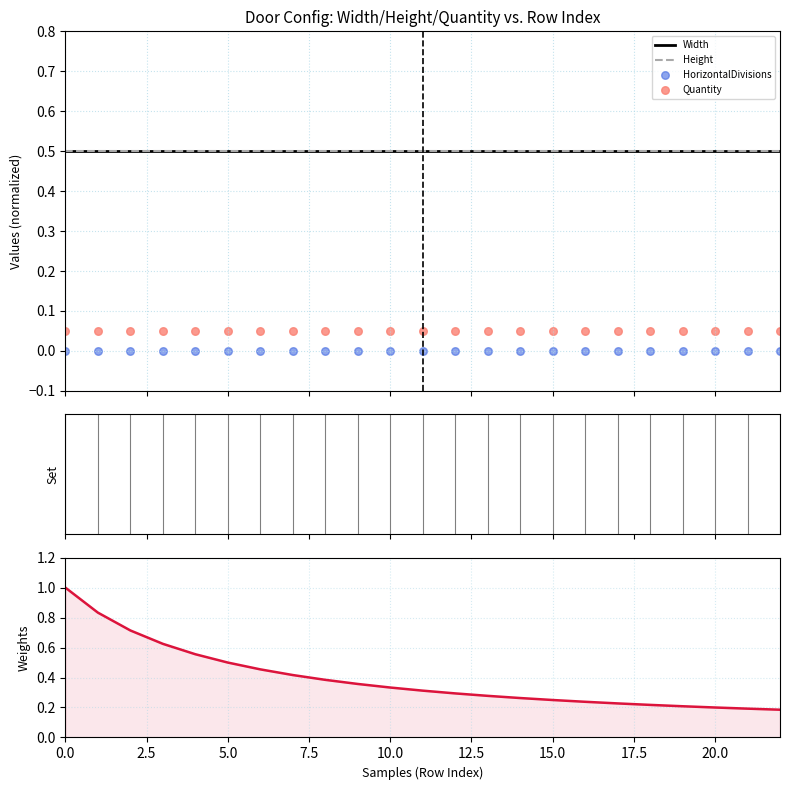

What are all the series names shown in the legend?

Width, Height, HorizontalDivisions, Quantity